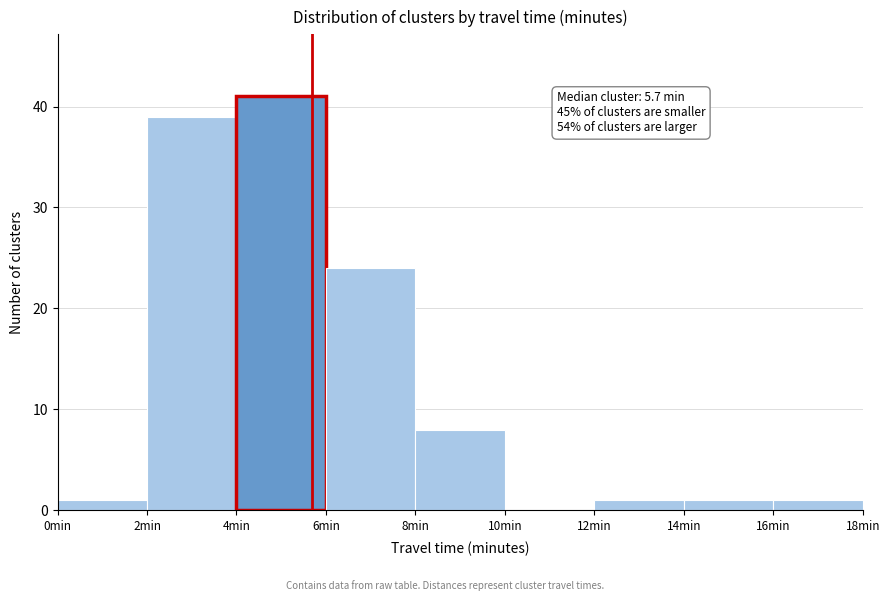

Which range on the x-axis has the tallest bar?

4 to 6